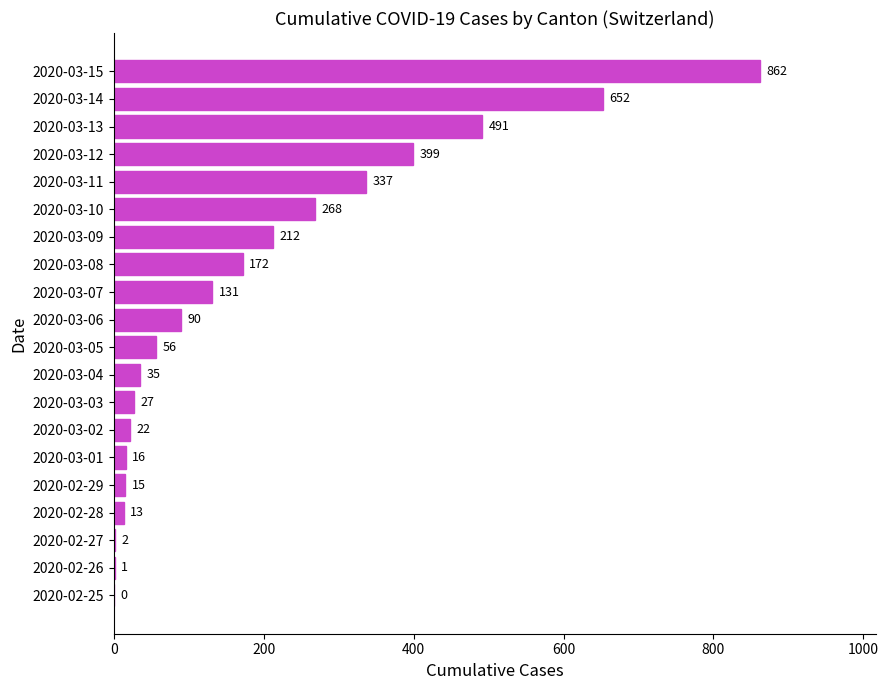

What is the change in value from 2020-03-01 to 2020-03-08?

+156